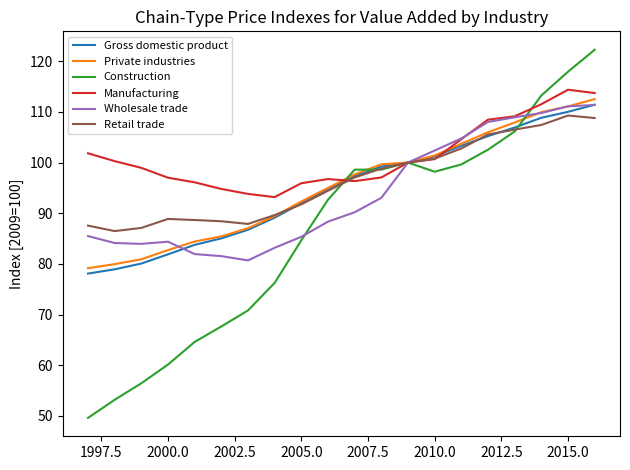

Which series has the widest spread of values?

Construction